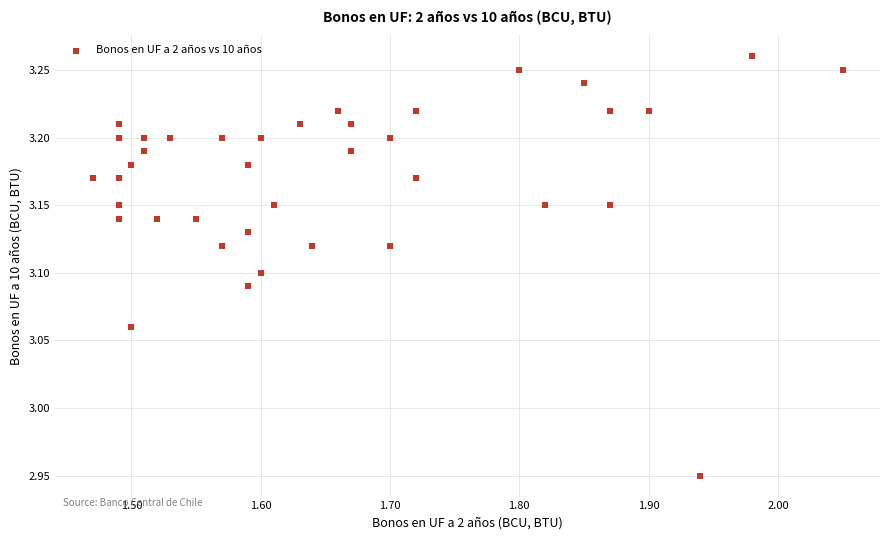

What is the range of X values (max minus min)?

0.6